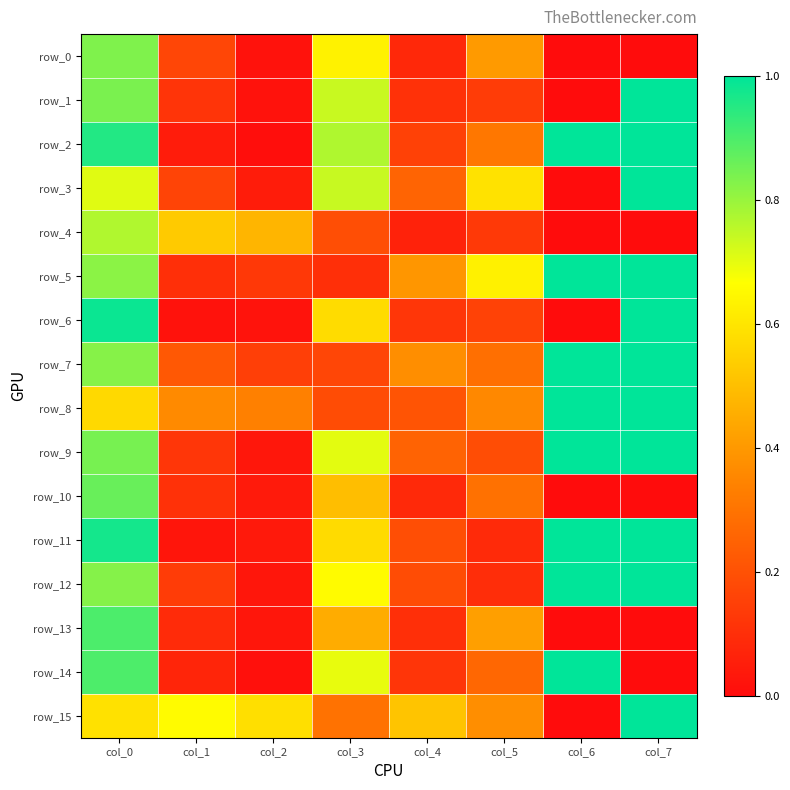

Is it true that row_5 equals 0.1 at col_3?

False